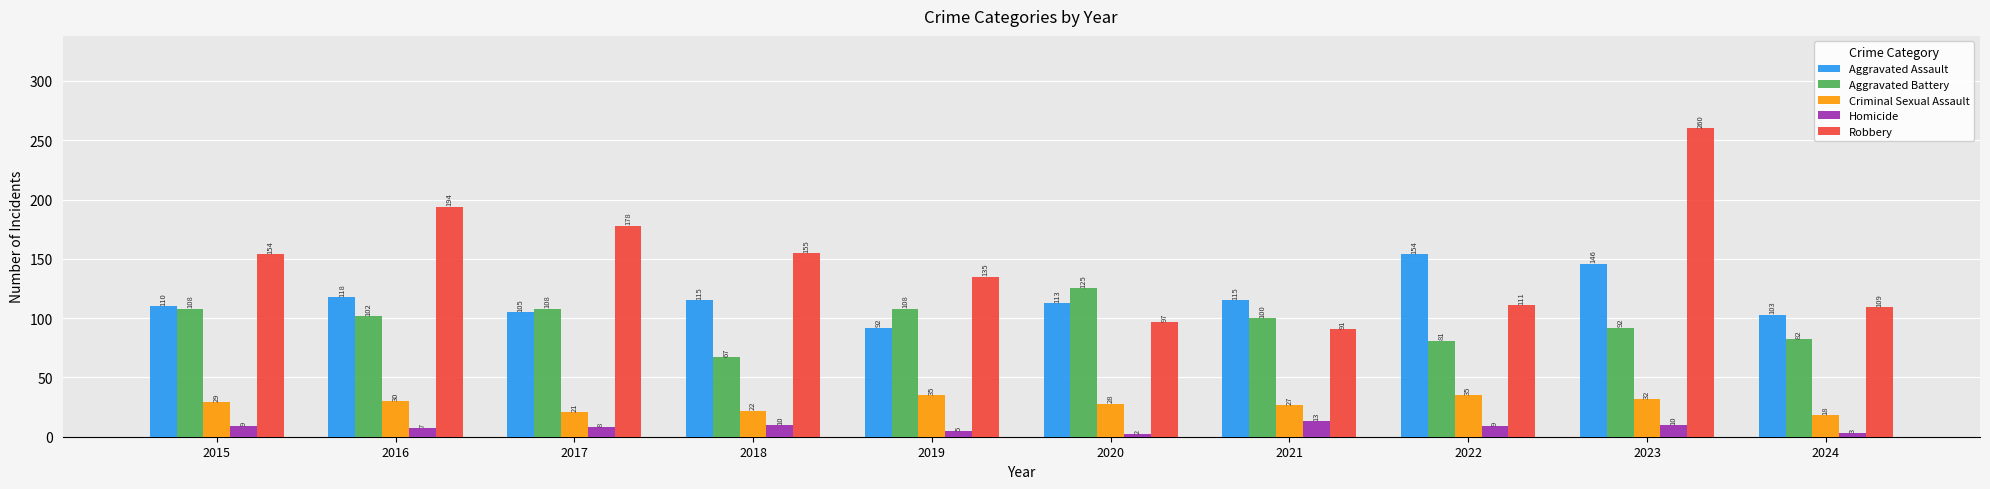

Rank the series at 2020 from highest to lowest value.

Aggravated Battery, Aggravated Assault, Robbery, Criminal Sexual Assault, Homicide